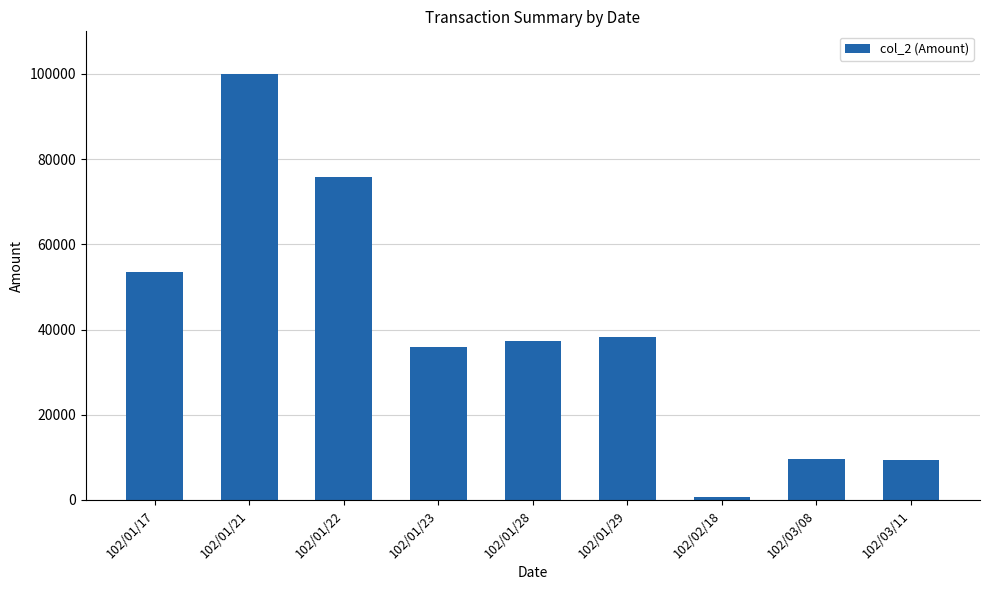

What is the label of the 8th bar from the left?

102/03/08